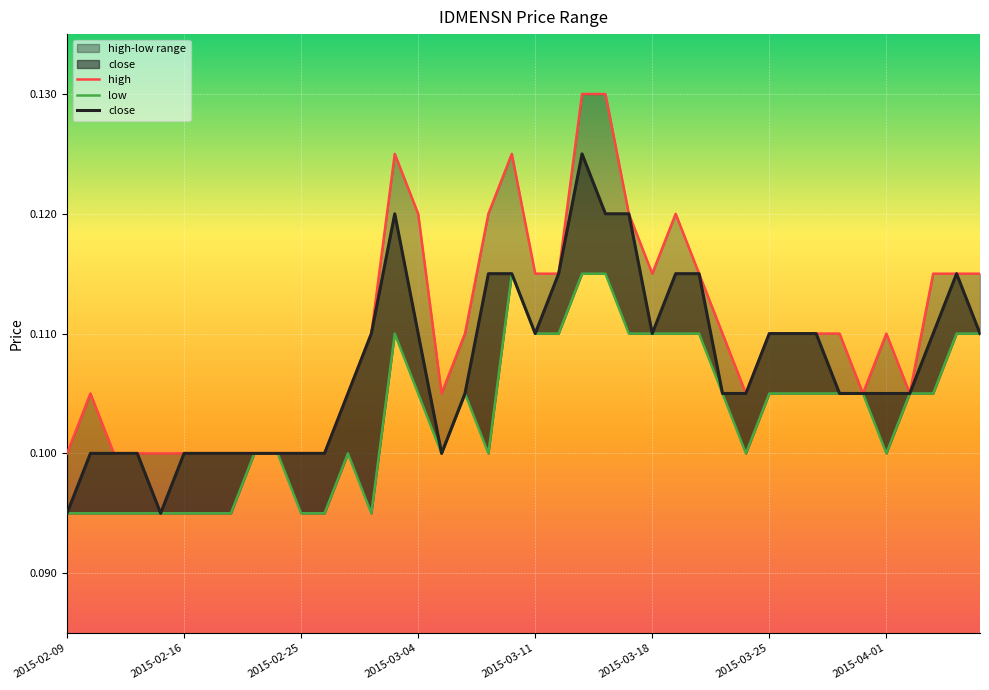

The value of low at 2015-03-04 is 0.1. True or false?

True